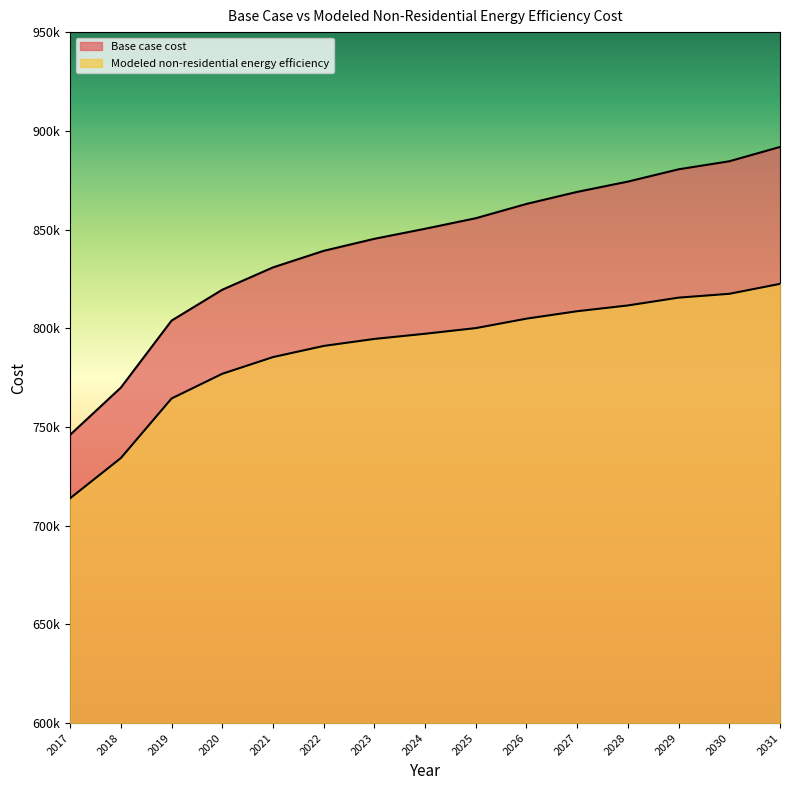

At 2025, list the series in order from smallest to largest.

Modeled non-residential energy efficiency, Base case cost